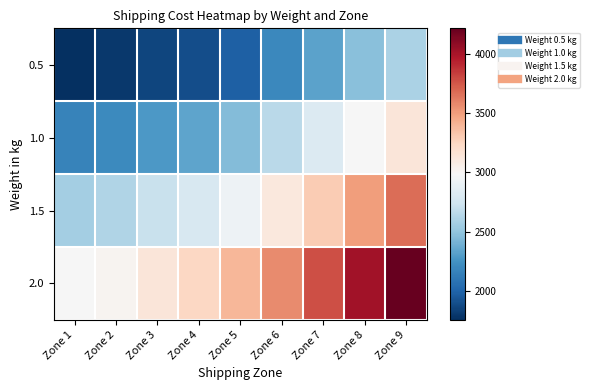

Reading right to left, list all the values displayed in this chart.

0.5: Zone 9=2595.8	Zone 8=2468.9	Zone 7=2328.2	Zone 6=2196.8	Zone 5=1978.2	Zone 4=1892.5	Zone 3=1854.3	Zone 2=1799.3	Zone 1=1756.5
1.0: Zone 9=3135.4	Zone 8=2984.0	Zone 7=2812.8	Zone 6=2653.8	Zone 5=2449.0	Zone 4=2340.5	Zone 3=2280.8	Zone 2=2205.9	Zone 1=2163.1
1.5: Zone 9=3675.0	Zone 8=3499.2	Zone 7=3297.4	Zone 6=3110.9	Zone 5=2919.8	Zone 4=2788.4	Zone 3=2707.4	Zone 2=2612.6	Zone 1=2569.8
2.0: Zone 9=4214.7	Zone 8=4014.4	Zone 7=3782.0	Zone 6=3568.0	Zone 5=3390.7	Zone 4=3236.3	Zone 3=3133.9	Zone 2=3019.2	Zone 1=2976.4